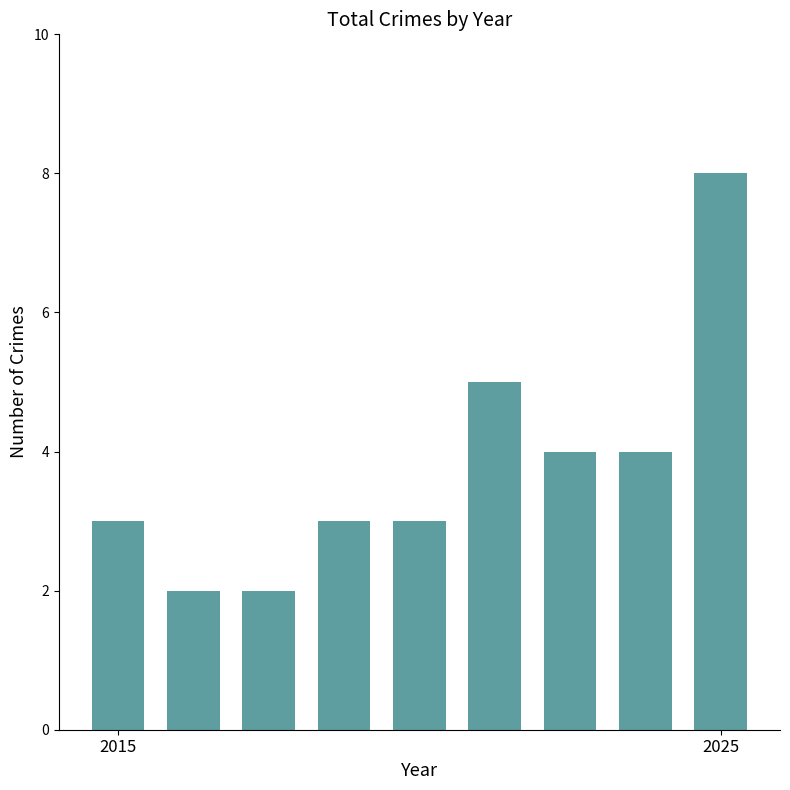

Reading right to left, transcribe all the data shown in this chart.

8	4	4	5	3	3	2	2	3